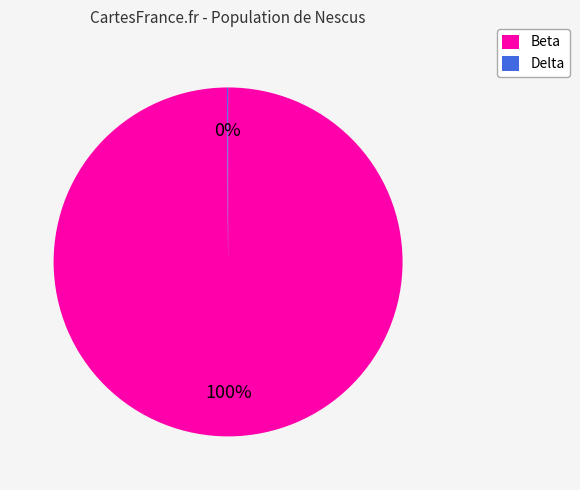

True or false: Beta accounts for 91% of the total.

False